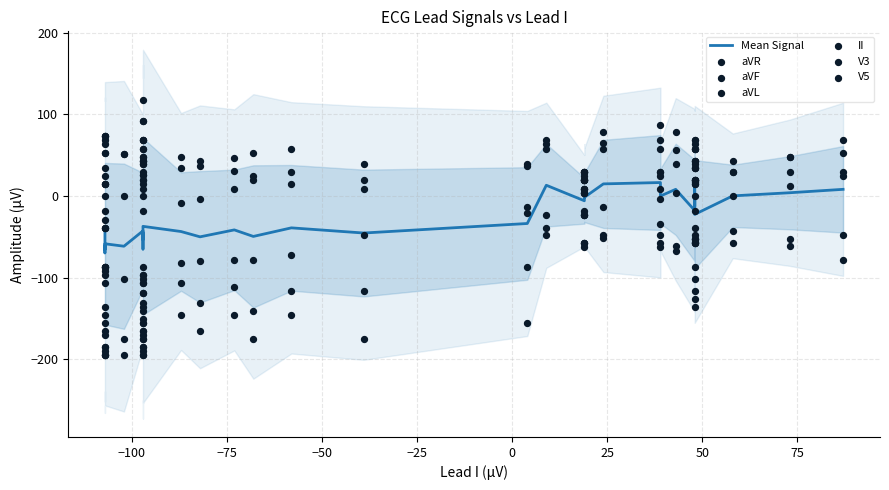

Which series reaches the minimum Y coordinate?

V3